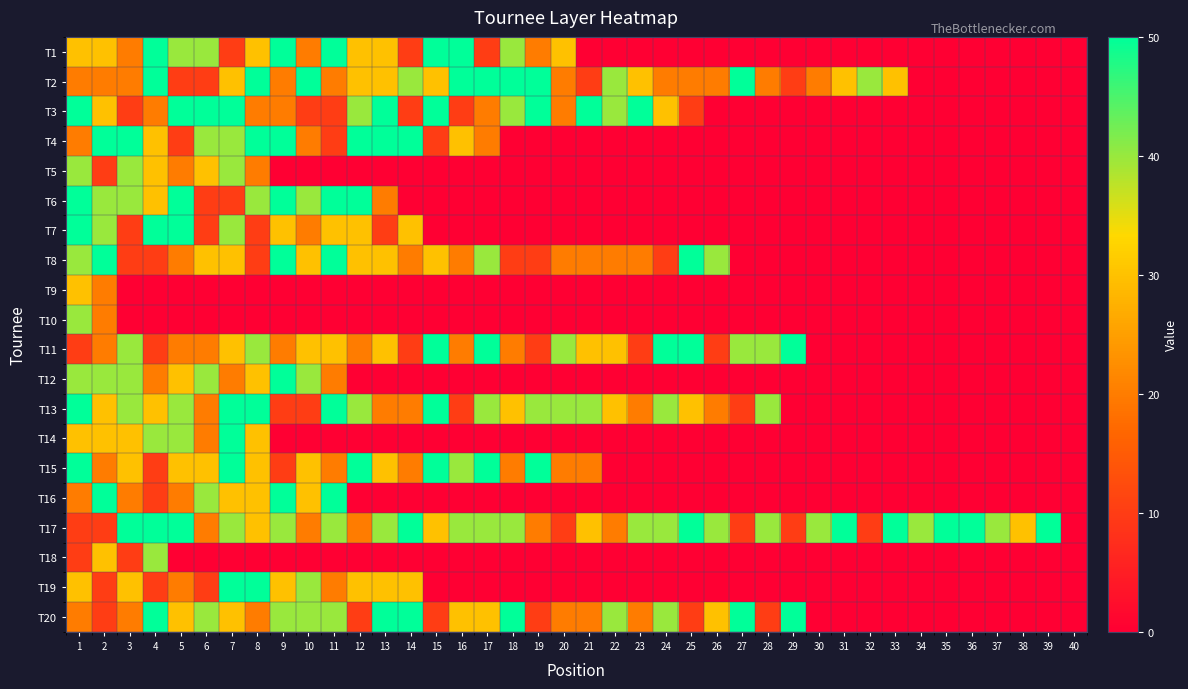

Reading left to right, transcribe all the data shown in this chart.

T1: 1=30	2=30	3=20	4=50	5=40	6=40	7=10	8=30	9=50	10=20	11=50	12=30	13=30	14=10	15=50	16=50	17=10	18=40	19=20	20=30	21=0	22=0	23=0	24=0	25=0	26=0	27=0	28=0	29=0	30=0	31=0	32=0	33=0	34=0	35=0	36=0	37=0	38=0	39=0	40=0
T2: 1=20	2=20	3=20	4=50	5=10	6=10	7=30	8=50	9=20	10=50	11=20	12=30	13=30	14=40	15=30	16=50	17=50	18=50	19=50	20=20	21=10	22=40	23=30	24=20	25=20	26=20	27=50	28=20	29=10	30=20	31=30	32=40	33=30	34=0	35=0	36=0	37=0	38=0	39=0	40=0
T3: 1=50	2=30	3=10	4=20	5=50	6=50	7=50	8=20	9=20	10=10	11=10	12=40	13=50	14=10	15=50	16=10	17=20	18=40	19=50	20=20	21=50	22=40	23=50	24=30	25=10	26=0	27=0	28=0	29=0	30=0	31=0	32=0	33=0	34=0	35=0	36=0	37=0	38=0	39=0	40=0
T4: 1=20	2=50	3=50	4=30	5=10	6=40	7=40	8=50	9=50	10=20	11=10	12=50	13=50	14=50	15=10	16=30	17=20	18=0	19=0	20=0	21=0	22=0	23=0	24=0	25=0	26=0	27=0	28=0	29=0	30=0	31=0	32=0	33=0	34=0	35=0	36=0	37=0	38=0	39=0	40=0
T5: 1=40	2=10	3=40	4=30	5=20	6=30	7=40	8=20	9=0	10=0	11=0	12=0	13=0	14=0	15=0	16=0	17=0	18=0	19=0	20=0	21=0	22=0	23=0	24=0	25=0	26=0	27=0	28=0	29=0	30=0	31=0	32=0	33=0	34=0	35=0	36=0	37=0	38=0	39=0	40=0
T6: 1=50	2=40	3=40	4=30	5=50	6=10	7=10	8=40	9=50	10=40	11=50	12=50	13=20	14=0	15=0	16=0	17=0	18=0	19=0	20=0	21=0	22=0	23=0	24=0	25=0	26=0	27=0	28=0	29=0	30=0	31=0	32=0	33=0	34=0	35=0	36=0	37=0	38=0	39=0	40=0
T7: 1=50	2=40	3=10	4=50	5=50	6=10	7=40	8=10	9=30	10=20	11=30	12=30	13=10	14=30	15=0	16=0	17=0	18=0	19=0	20=0	21=0	22=0	23=0	24=0	25=0	26=0	27=0	28=0	29=0	30=0	31=0	32=0	33=0	34=0	35=0	36=0	37=0	38=0	39=0	40=0
T8: 1=40	2=50	3=10	4=10	5=20	6=30	7=30	8=10	9=50	10=30	11=50	12=30	13=30	14=20	15=30	16=20	17=40	18=10	19=10	20=20	21=20	22=20	23=20	24=10	25=50	26=40	27=0	28=0	29=0	30=0	31=0	32=0	33=0	34=0	35=0	36=0	37=0	38=0	39=0	40=0
T9: 1=30	2=20	3=0	4=0	5=0	6=0	7=0	8=0	9=0	10=0	11=0	12=0	13=0	14=0	15=0	16=0	17=0	18=0	19=0	20=0	21=0	22=0	23=0	24=0	25=0	26=0	27=0	28=0	29=0	30=0	31=0	32=0	33=0	34=0	35=0	36=0	37=0	38=0	39=0	40=0
T10: 1=40	2=20	3=0	4=0	5=0	6=0	7=0	8=0	9=0	10=0	11=0	12=0	13=0	14=0	15=0	16=0	17=0	18=0	19=0	20=0	21=0	22=0	23=0	24=0	25=0	26=0	27=0	28=0	29=0	30=0	31=0	32=0	33=0	34=0	35=0	36=0	37=0	38=0	39=0	40=0
T11: 1=10	2=20	3=40	4=10	5=20	6=20	7=30	8=40	9=20	10=30	11=30	12=20	13=30	14=10	15=50	16=20	17=50	18=20	19=10	20=40	21=30	22=30	23=10	24=50	25=50	26=10	27=40	28=40	29=50	30=0	31=0	32=0	33=0	34=0	35=0	36=0	37=0	38=0	39=0	40=0
T12: 1=40	2=40	3=40	4=20	5=30	6=40	7=20	8=30	9=50	10=40	11=20	12=0	13=0	14=0	15=0	16=0	17=0	18=0	19=0	20=0	21=0	22=0	23=0	24=0	25=0	26=0	27=0	28=0	29=0	30=0	31=0	32=0	33=0	34=0	35=0	36=0	37=0	38=0	39=0	40=0
T13: 1=50	2=30	3=40	4=30	5=40	6=20	7=50	8=50	9=10	10=10	11=50	12=40	13=20	14=20	15=50	16=10	17=40	18=30	19=40	20=40	21=40	22=30	23=20	24=40	25=30	26=20	27=10	28=40	29=0	30=0	31=0	32=0	33=0	34=0	35=0	36=0	37=0	38=0	39=0	40=0
T14: 1=30	2=30	3=30	4=40	5=40	6=20	7=50	8=30	9=0	10=0	11=0	12=0	13=0	14=0	15=0	16=0	17=0	18=0	19=0	20=0	21=0	22=0	23=0	24=0	25=0	26=0	27=0	28=0	29=0	30=0	31=0	32=0	33=0	34=0	35=0	36=0	37=0	38=0	39=0	40=0
T15: 1=50	2=20	3=30	4=10	5=30	6=30	7=50	8=30	9=10	10=30	11=20	12=50	13=30	14=20	15=50	16=40	17=50	18=20	19=50	20=20	21=20	22=0	23=0	24=0	25=0	26=0	27=0	28=0	29=0	30=0	31=0	32=0	33=0	34=0	35=0	36=0	37=0	38=0	39=0	40=0
T16: 1=20	2=50	3=20	4=10	5=20	6=40	7=30	8=30	9=50	10=30	11=50	12=0	13=0	14=0	15=0	16=0	17=0	18=0	19=0	20=0	21=0	22=0	23=0	24=0	25=0	26=0	27=0	28=0	29=0	30=0	31=0	32=0	33=0	34=0	35=0	36=0	37=0	38=0	39=0	40=0
T17: 1=10	2=10	3=50	4=50	5=50	6=20	7=40	8=30	9=40	10=20	11=40	12=20	13=40	14=50	15=30	16=40	17=40	18=40	19=20	20=10	21=30	22=20	23=40	24=40	25=50	26=40	27=10	28=40	29=10	30=40	31=50	32=10	33=50	34=40	35=50	36=50	37=40	38=30	39=50	40=0
T18: 1=10	2=30	3=10	4=40	5=0	6=0	7=0	8=0	9=0	10=0	11=0	12=0	13=0	14=0	15=0	16=0	17=0	18=0	19=0	20=0	21=0	22=0	23=0	24=0	25=0	26=0	27=0	28=0	29=0	30=0	31=0	32=0	33=0	34=0	35=0	36=0	37=0	38=0	39=0	40=0
T19: 1=30	2=10	3=30	4=10	5=20	6=10	7=50	8=50	9=30	10=40	11=20	12=30	13=30	14=30	15=0	16=0	17=0	18=0	19=0	20=0	21=0	22=0	23=0	24=0	25=0	26=0	27=0	28=0	29=0	30=0	31=0	32=0	33=0	34=0	35=0	36=0	37=0	38=0	39=0	40=0
T20: 1=20	2=10	3=20	4=50	5=30	6=40	7=30	8=20	9=40	10=40	11=40	12=10	13=50	14=50	15=10	16=30	17=30	18=50	19=10	20=20	21=20	22=40	23=20	24=40	25=10	26=30	27=50	28=10	29=50	30=0	31=0	32=0	33=0	34=0	35=0	36=0	37=0	38=0	39=0	40=0